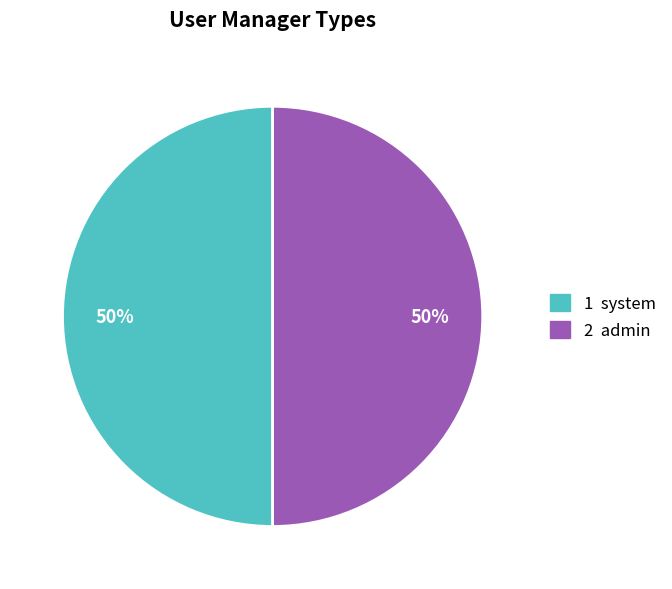

Combined, do 1 system and 2 admin account for over 50%?

Yes